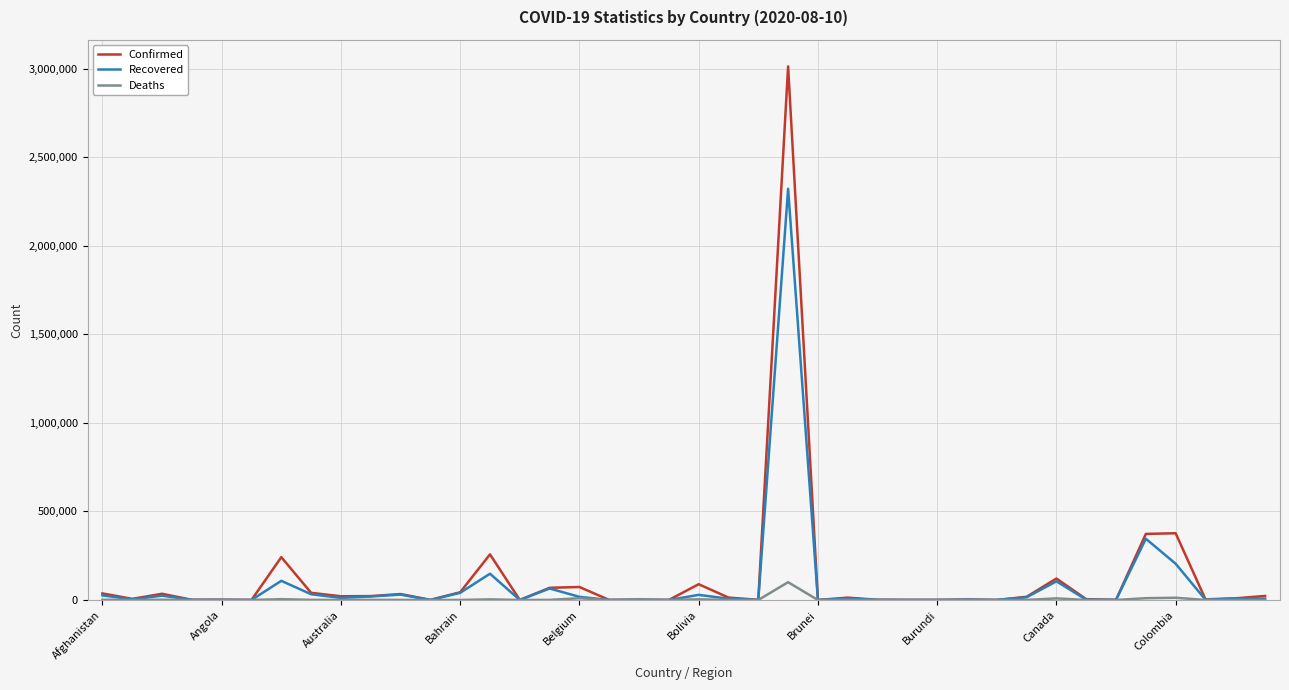

Which series has the largest range (max minus min)?

Confirmed